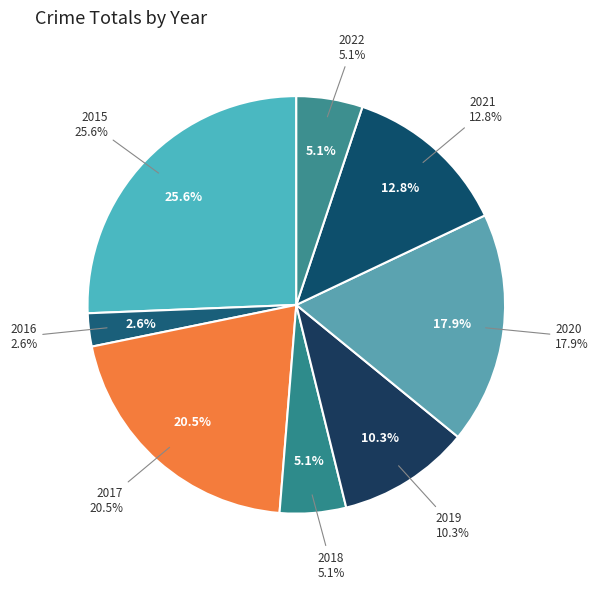

What is the smallest slice in the pie chart?

2016